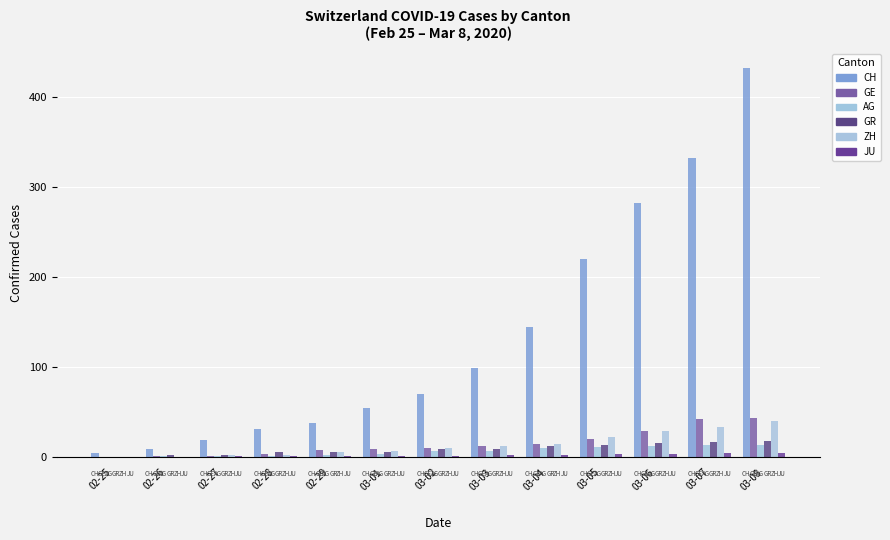

How many GR values are between 6 and 14?

7